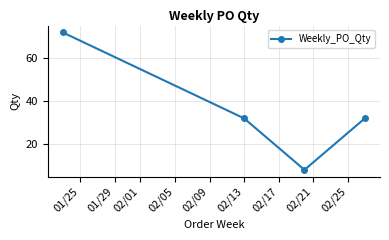

What is the smallest value displayed?

8